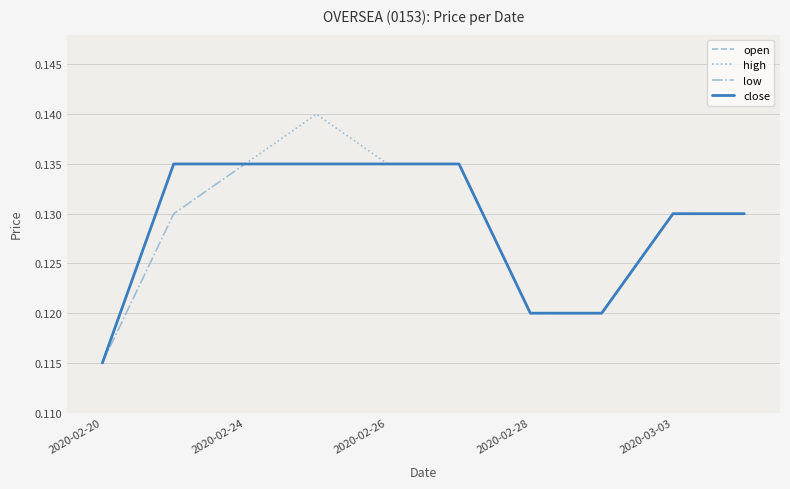

Reading left to right, what are all the values shown in this chart?

open: 0.1	0.1	0.1	0.1	0.1	0.1	0.1	0.1	0.1	0.1
high: 0.1	0.1	0.1	0.1	0.1	0.1	0.1	0.1	0.1	0.1
low: 0.1	0.1	0.1	0.1	0.1	0.1	0.1	0.1	0.1	0.1
close: 0.1	0.1	0.1	0.1	0.1	0.1	0.1	0.1	0.1	0.1